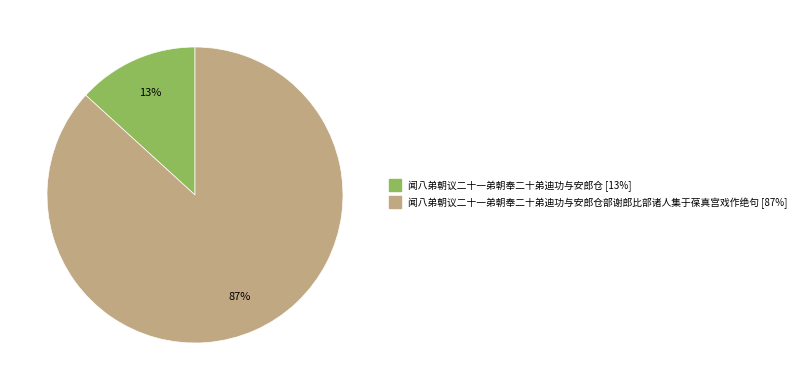

Is there a majority slice in this chart?

Yes